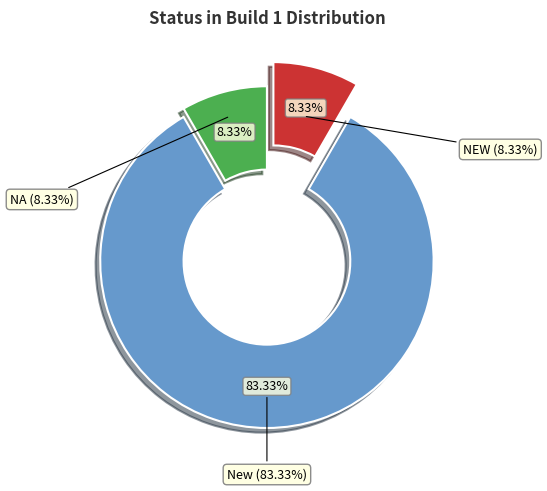

True or false: New accounts for 73% of the total.

False